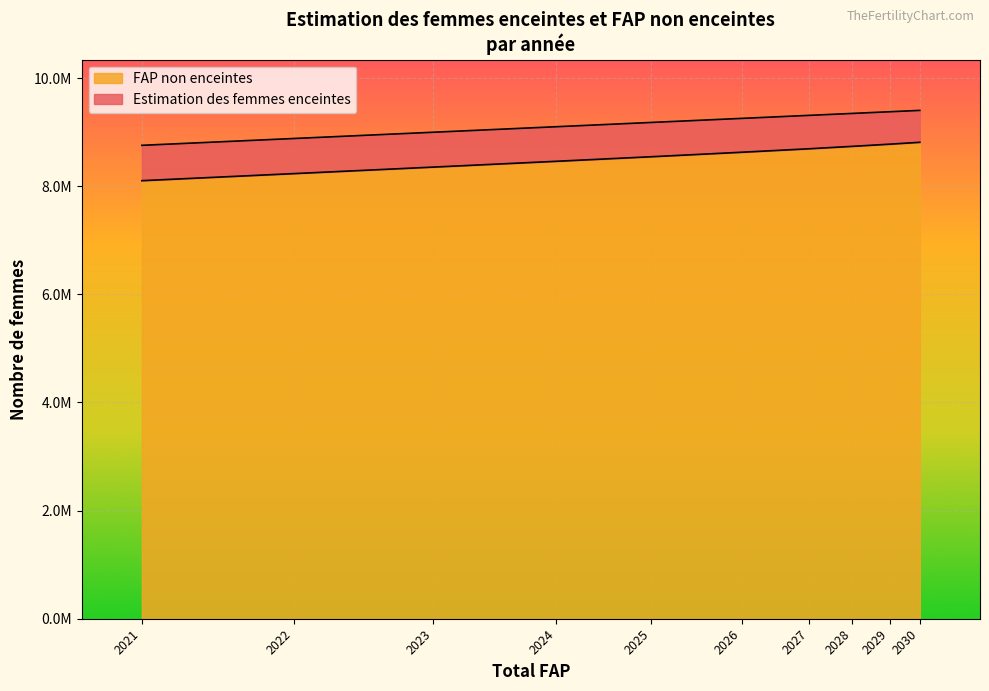

How many data points does each series have?

10